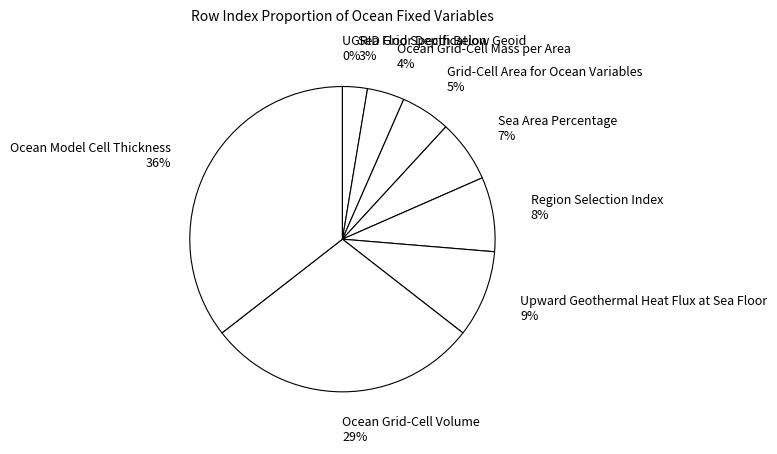

To the nearest percent, what is the difference between the Ocean Model Cell Thickness and Sea Area Percentage slice percentages?

29%